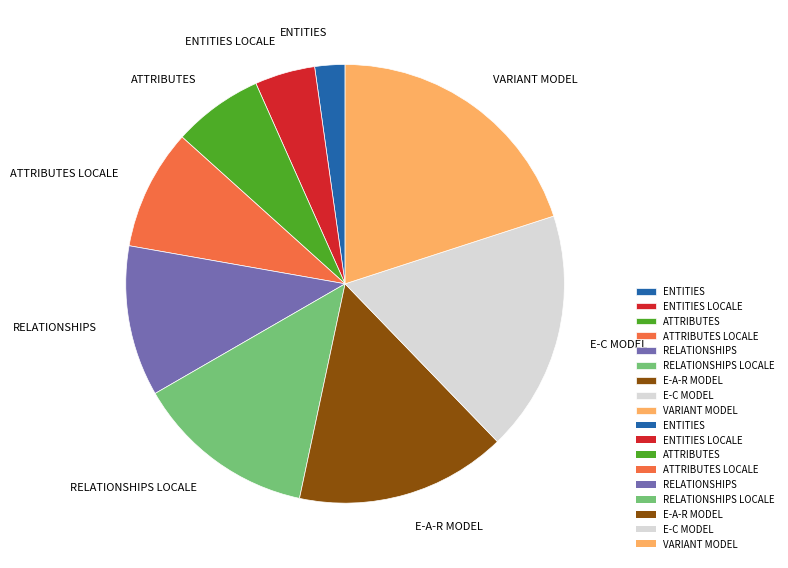

Do ENTITIES and ENTITIES LOCALE together represent more than half of the pie?

No